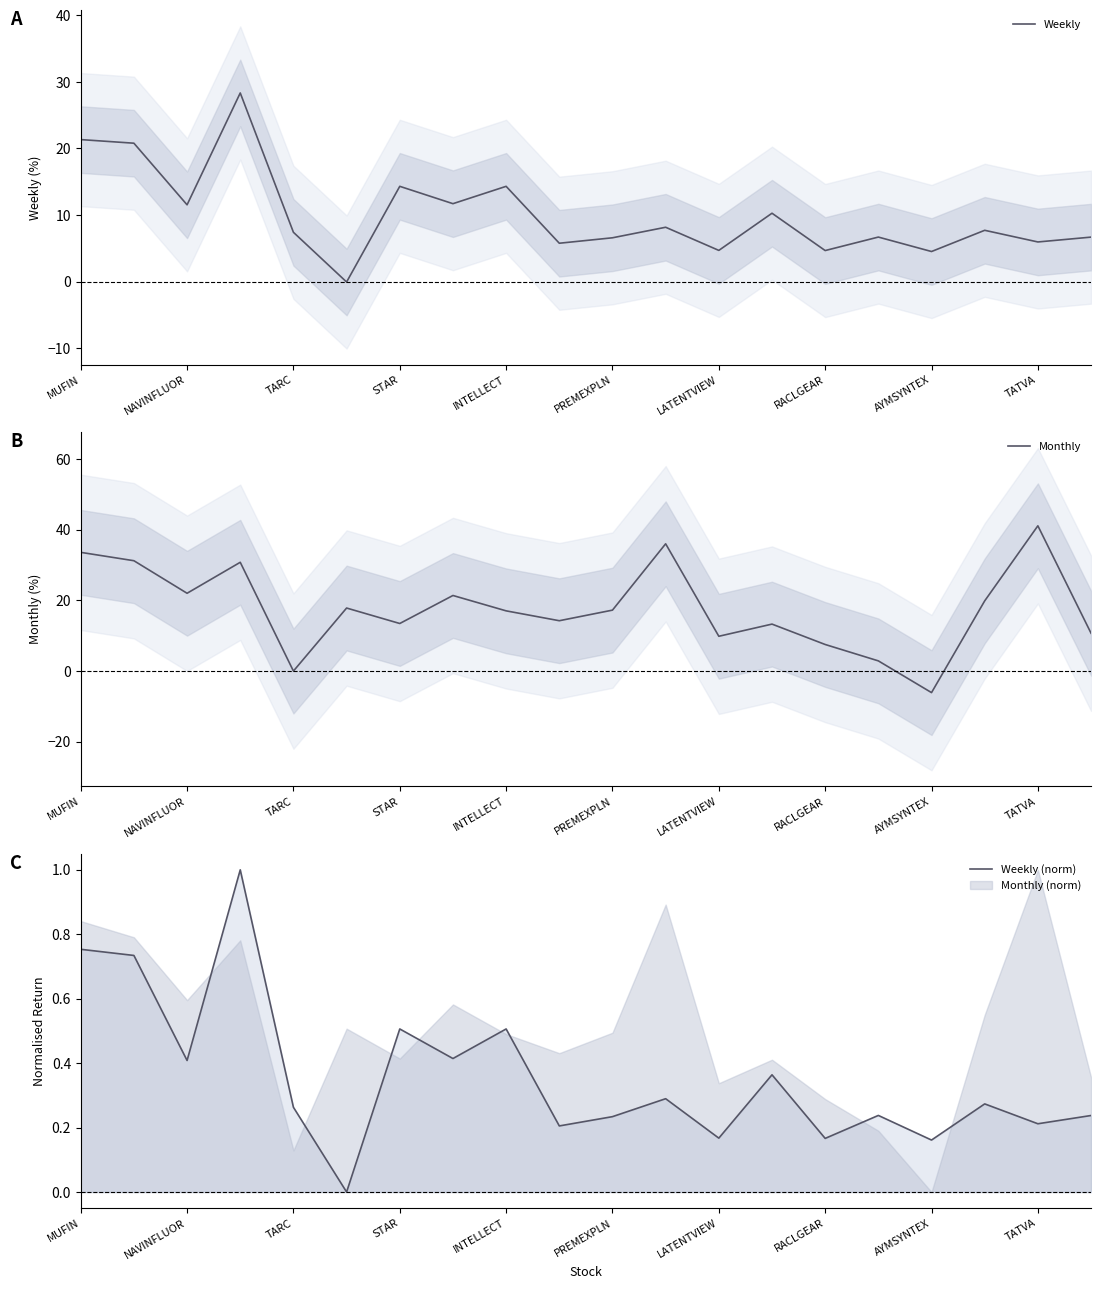

The Weekly series shows 2.1 at AYMSYNTEX. True or false?

False